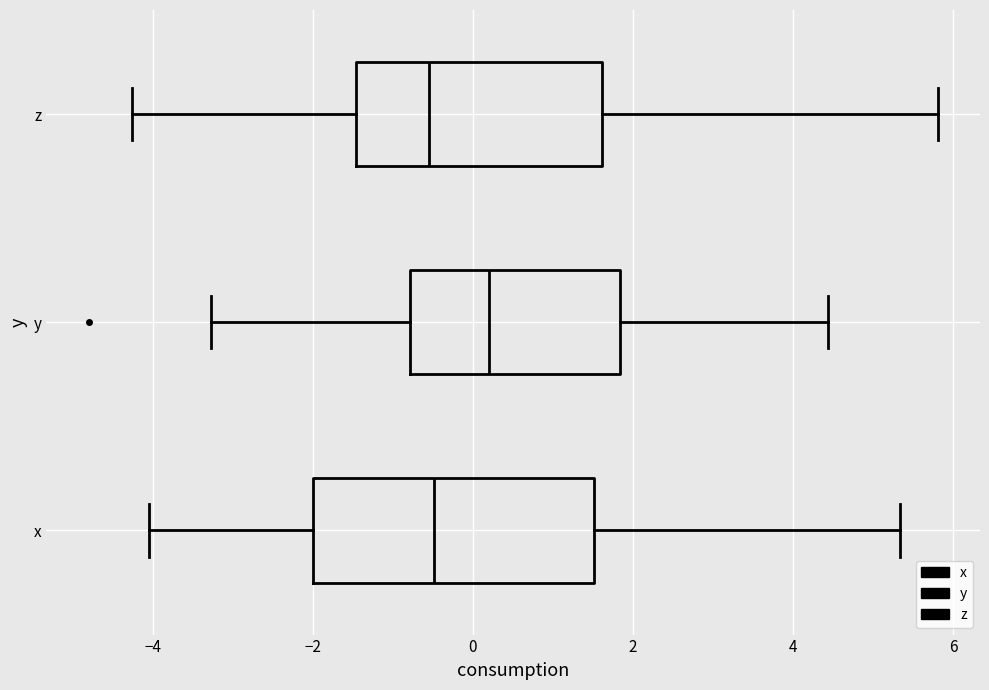

Which box has the furthest to the right median line?

y